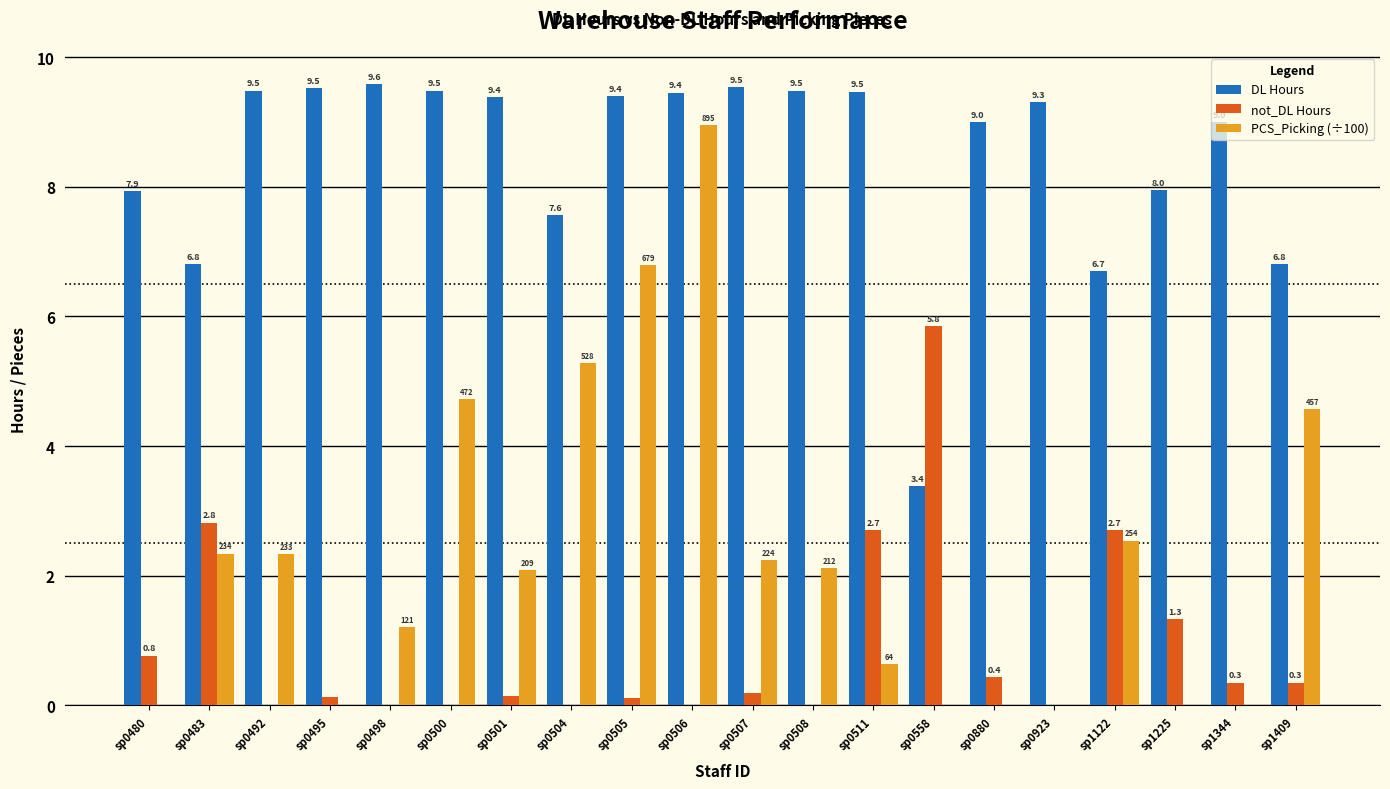

What is the total value across all series at sp0500?

14.2